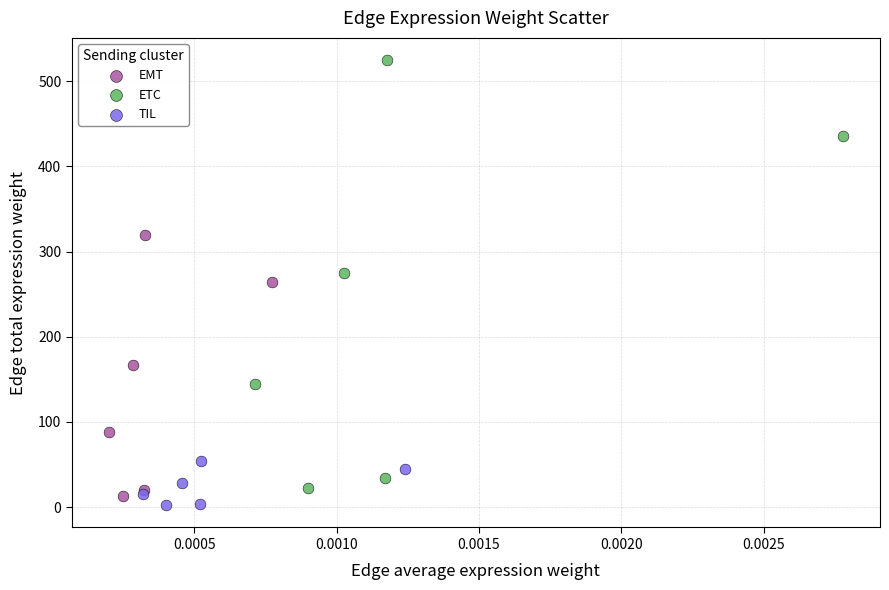

Which series reaches the maximum Y coordinate?

ETC